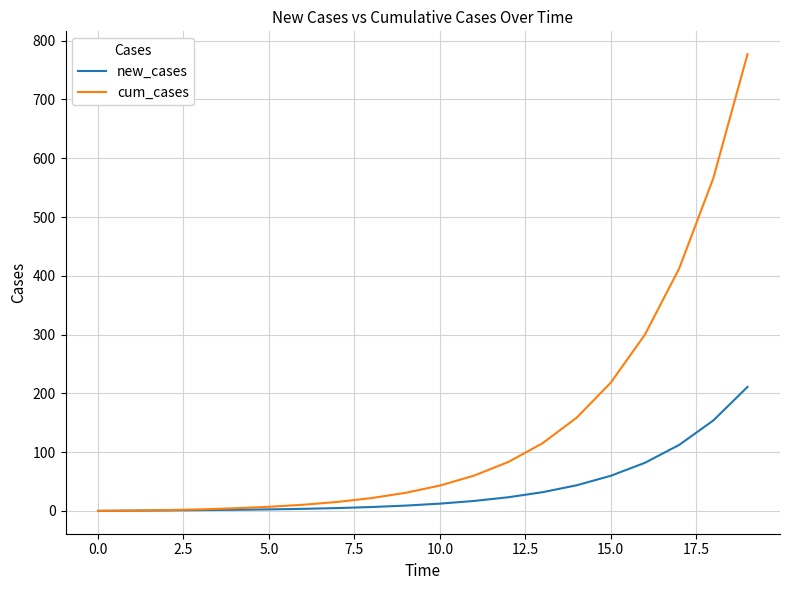

Rank the series by their average value, from lowest to highest.

new_cases, cum_cases